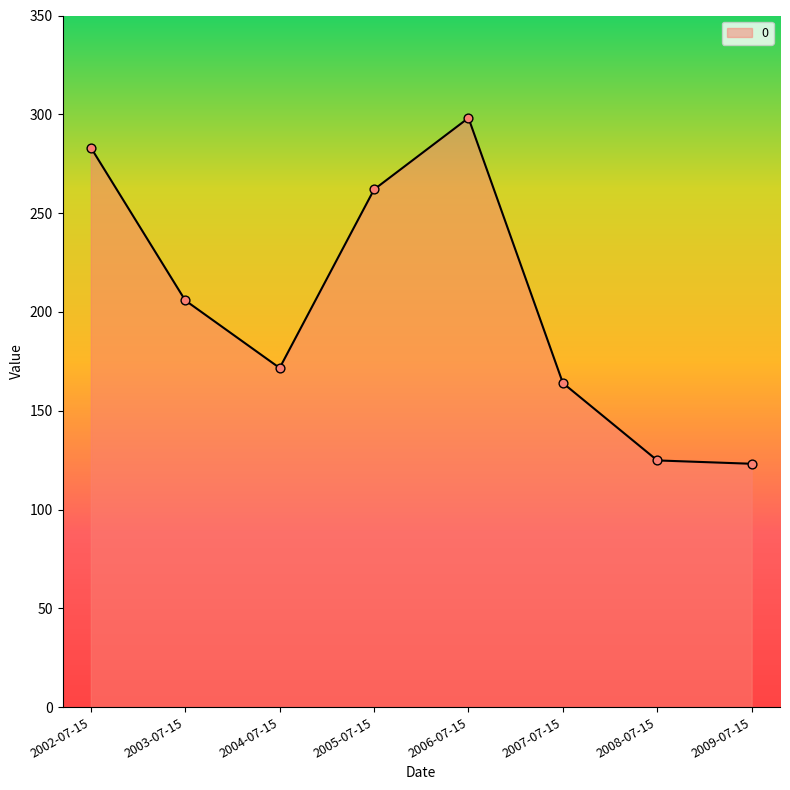

Which has a higher value, 2002-07-15 or 2005-07-15?

2002-07-15